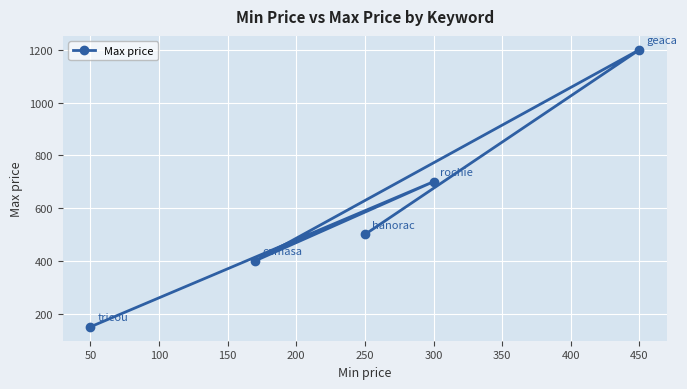

What is the maximum value shown in the chart?

1200